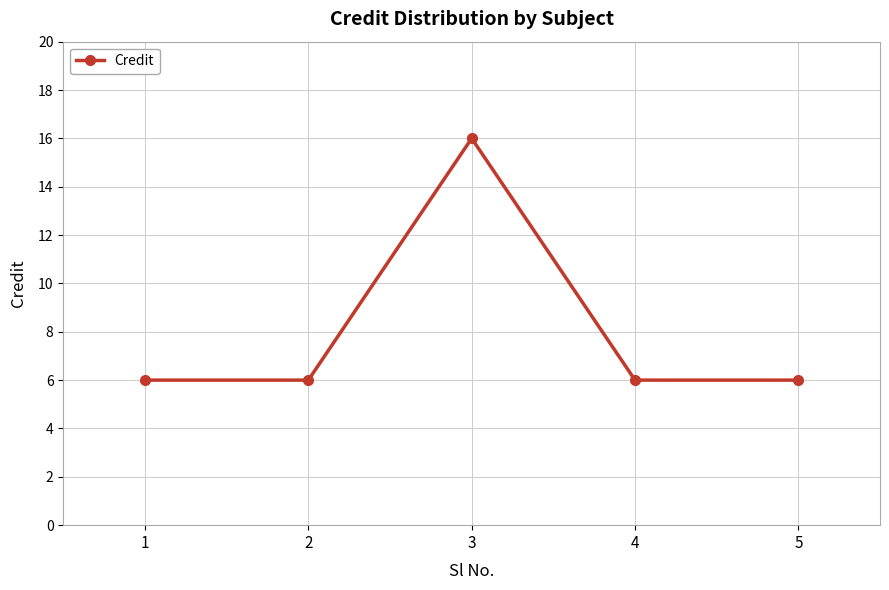

Approximately how many times larger is the value at 4 compared to 2?

1.0